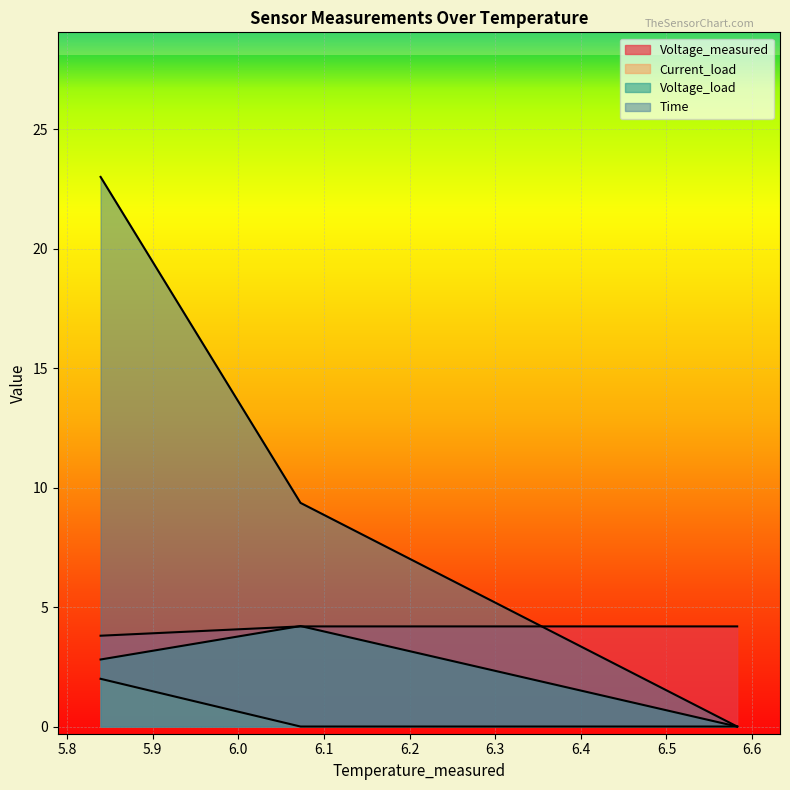

Reading left to right, extract all data points from this chart.

Voltage_measured: 6.582625875555882=4.2	6.0725753040326715=4.2	5.839075704114906=3.8
Current_load: 6.582625875555882=0.0	6.0725753040326715=0.0	5.839075704114906=2.0
Voltage_load: 6.582625875555882=0.0	6.0725753040326715=4.2	5.839075704114906=2.8
Time: 6.582625875555882=0.0	6.0725753040326715=9.4	5.839075704114906=23.0